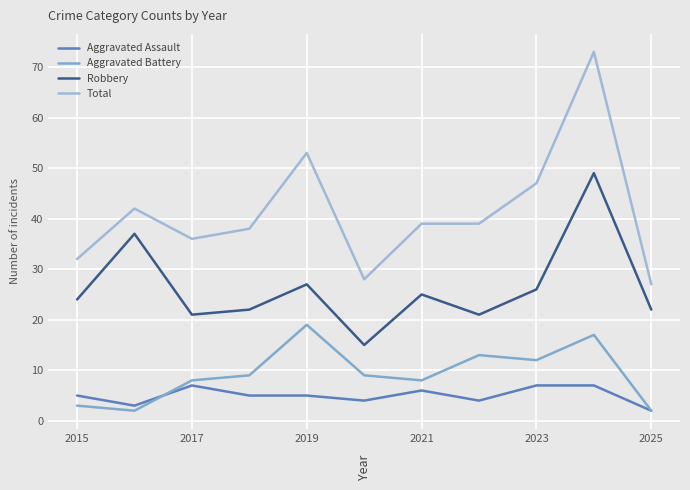

How many interior local peaks does the Aggravated Assault series have?

2